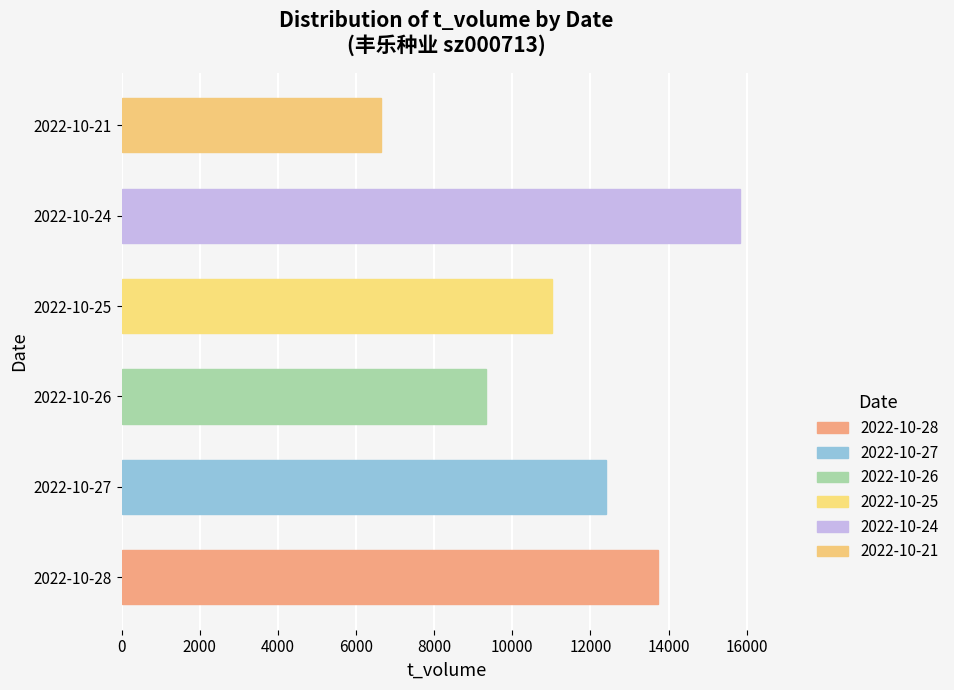

Which category has the lowest value across all series?

2022-10-21